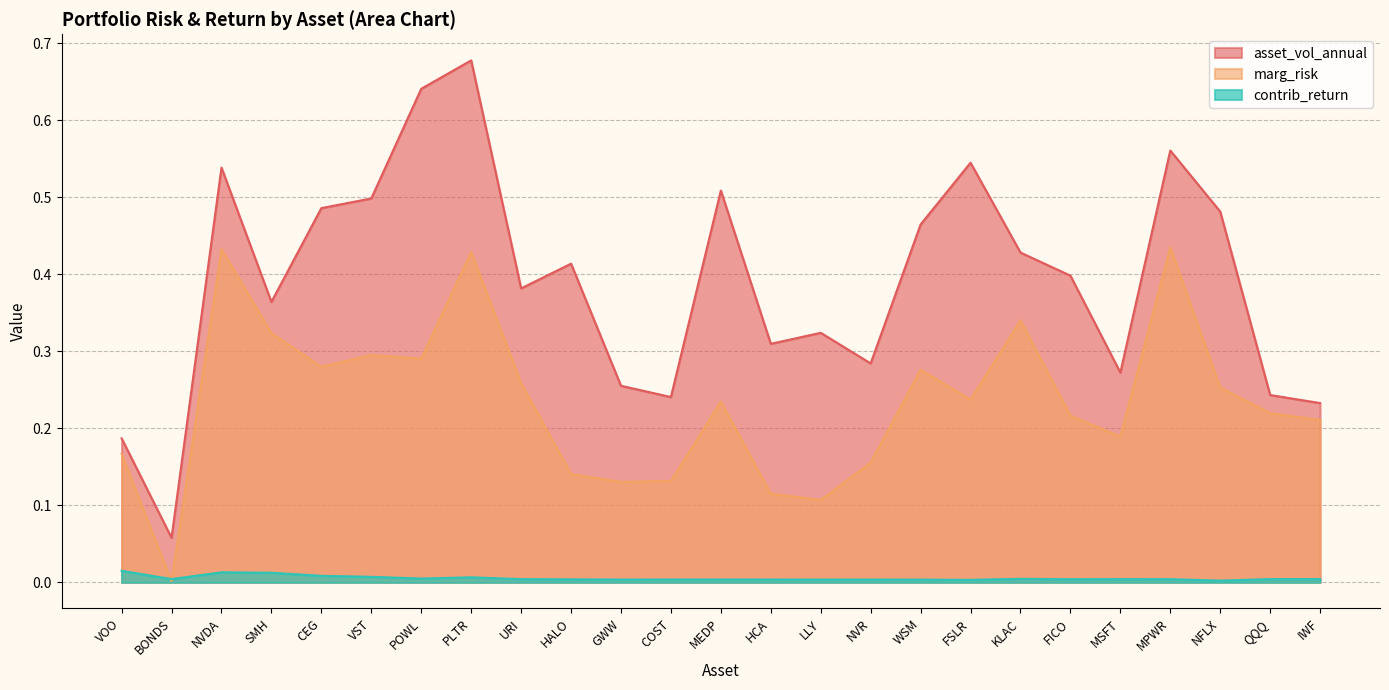

Rank the series by their average value, from lowest to highest.

contrib_return, marg_risk, asset_vol_annual